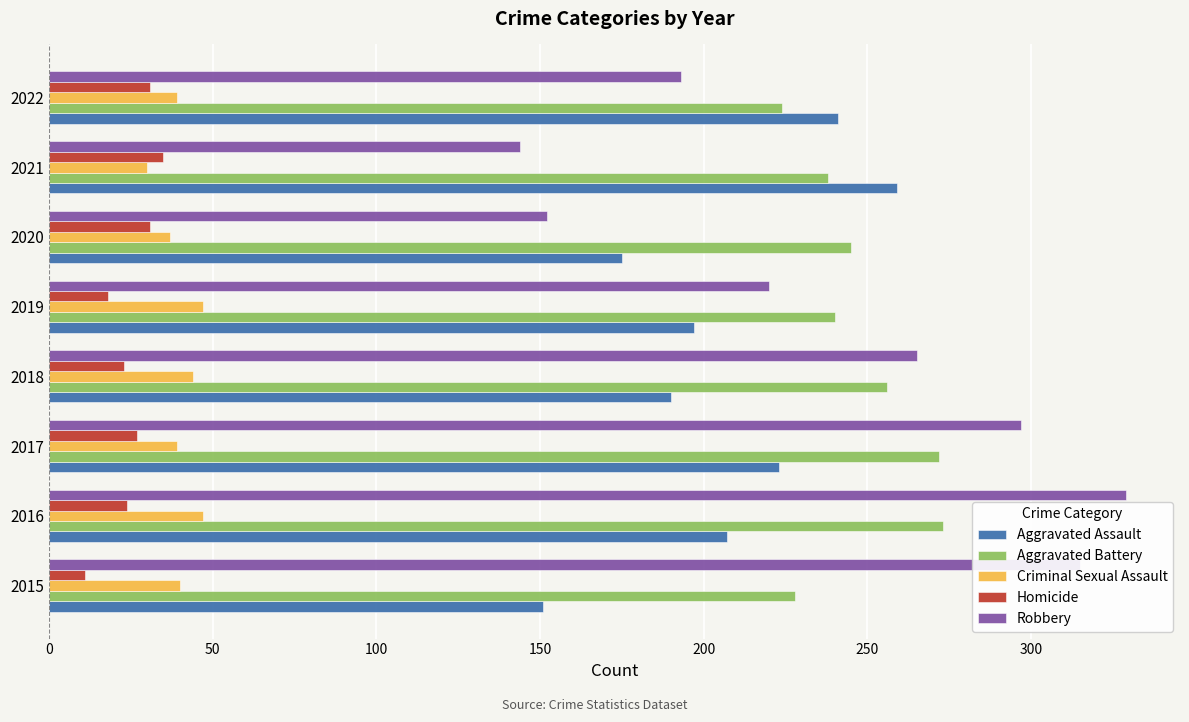

Where is Robbery nearest to the value 236?

2019